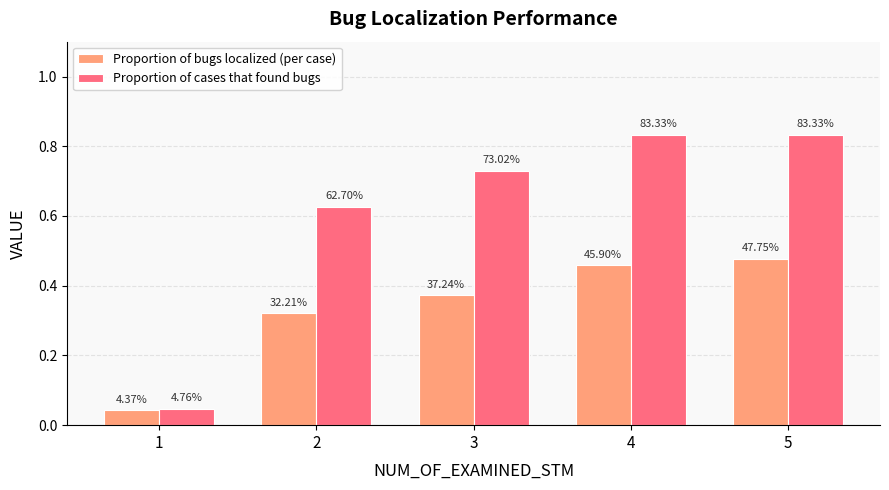

At which category is the sum across all series the highest?

5